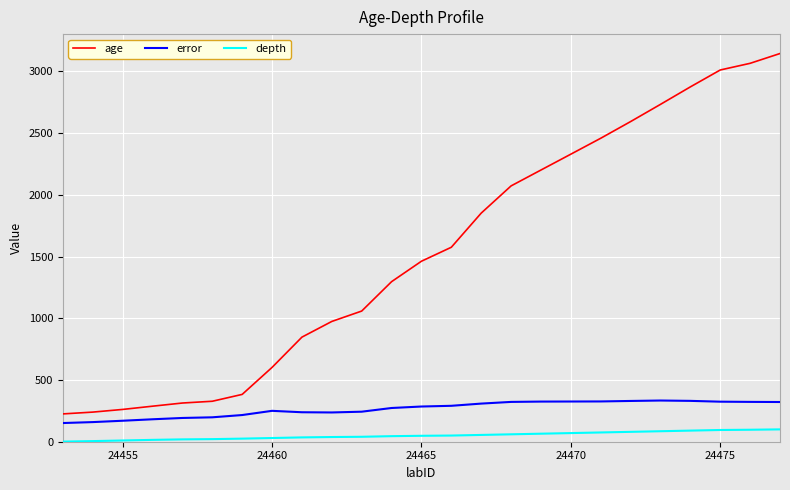

True or false: depth and age cross at least once.

False